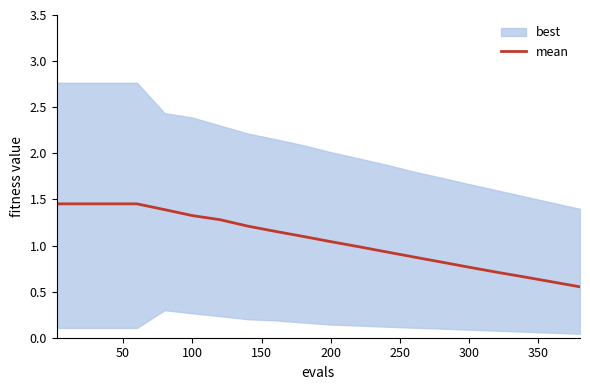

How many values are below 1?

9